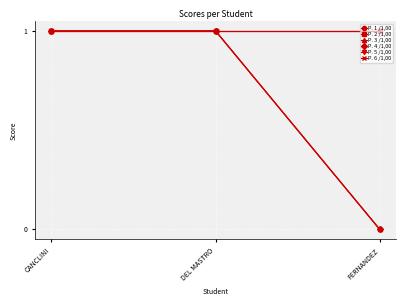

Does the chart have visible grid lines?

Yes